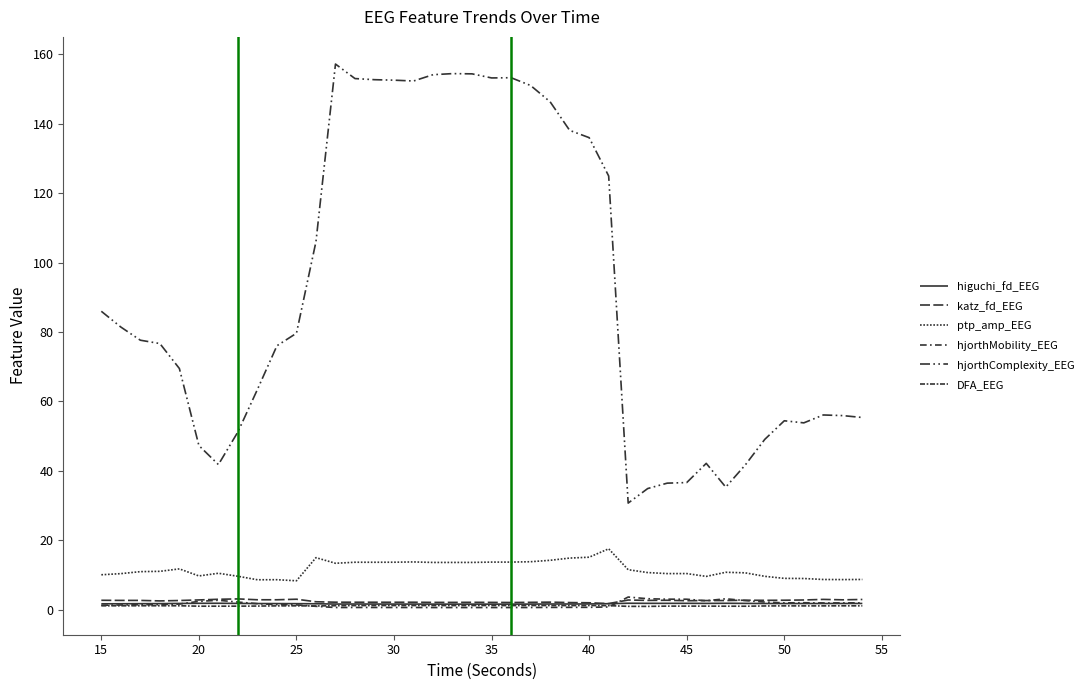

How many lines are shown in the chart?

6